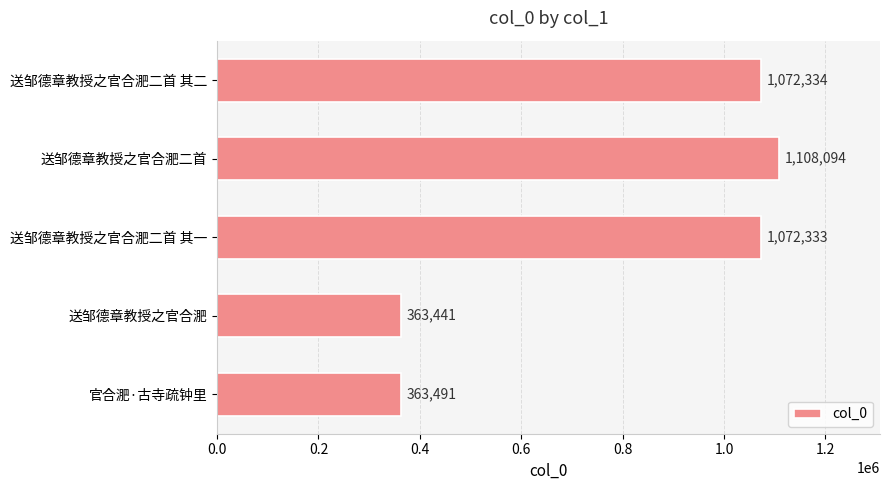

At which label is the value closest to 735767?

送邹德章教授之官合淝二首 其一